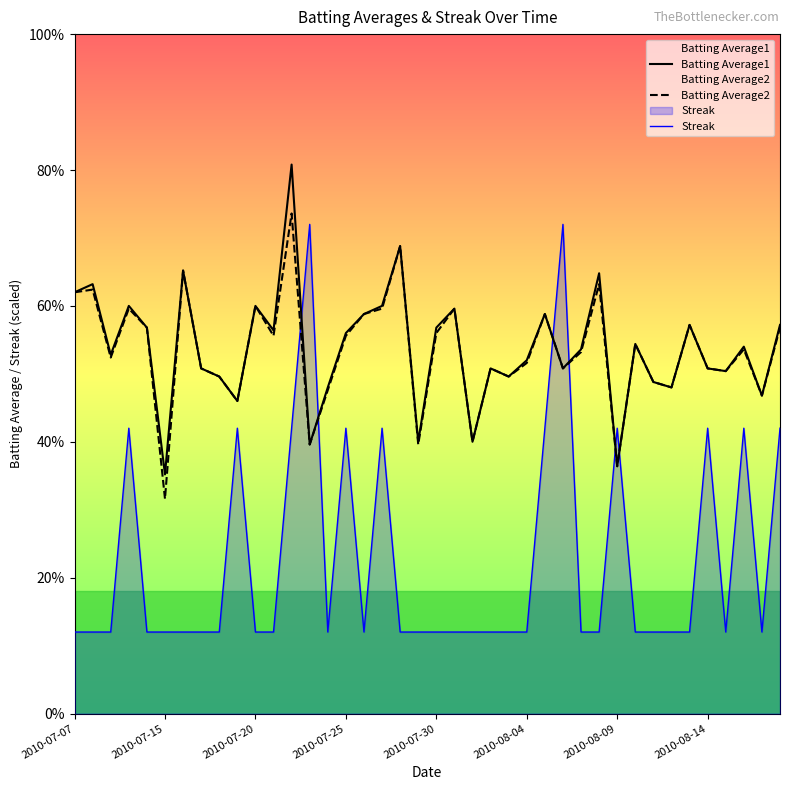

Is it true that Batting Average2 equals 0.3 at 13?

False